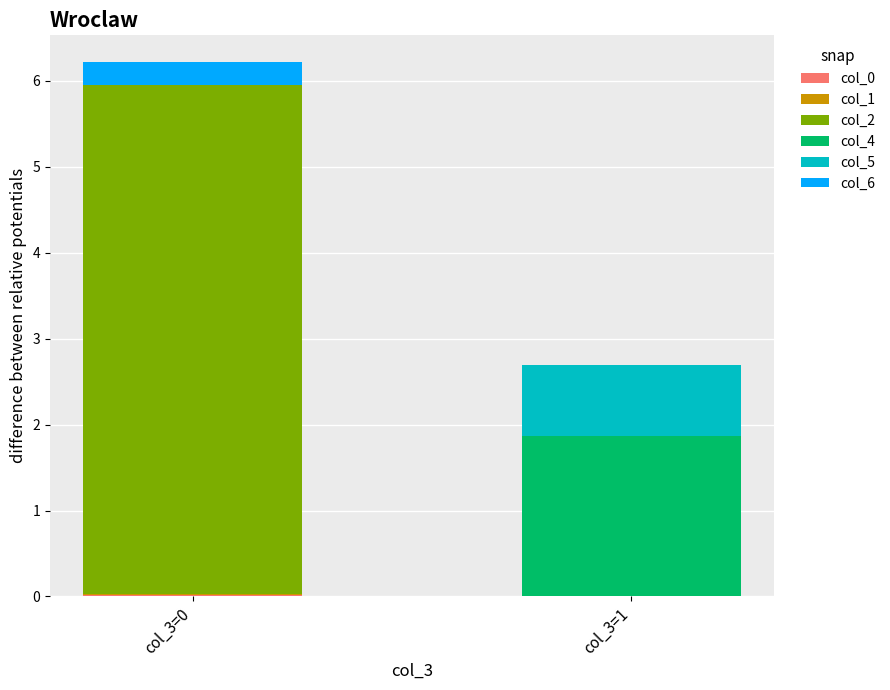

How many series are shown in this chart?

6